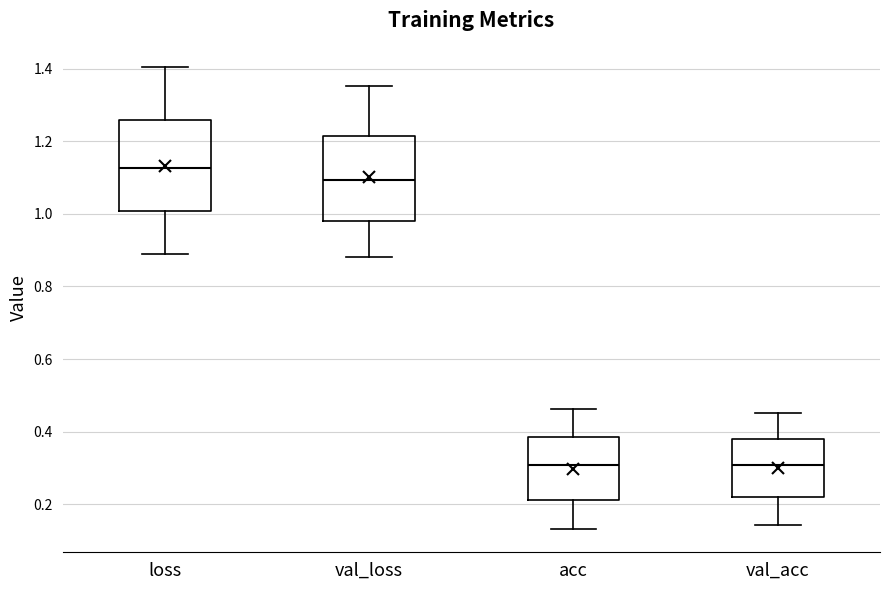

Where is the upper edge of the box for val_loss on the y-axis? The values are not printed on the chart, so give them approximately, as read against the axis.

1.22